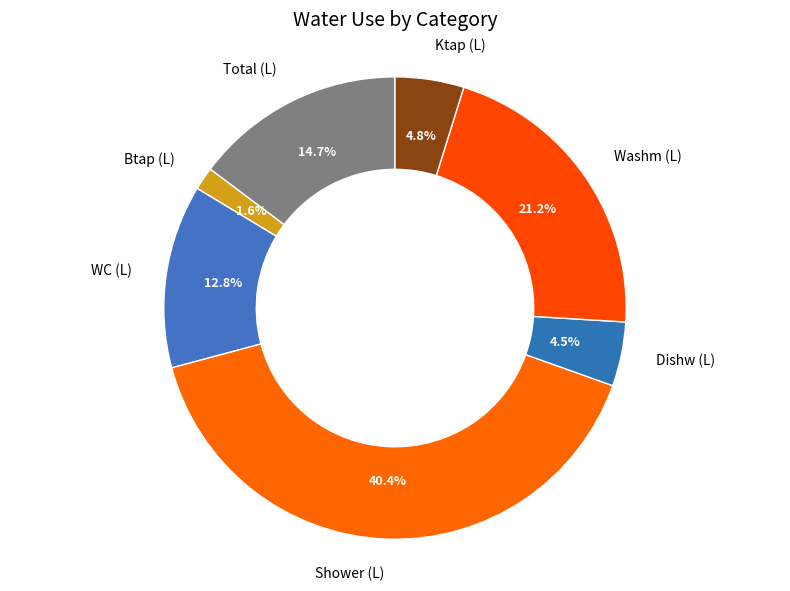

To the nearest percent, what is the combined percentage of Dishw (L) and Washm (L)?

26%